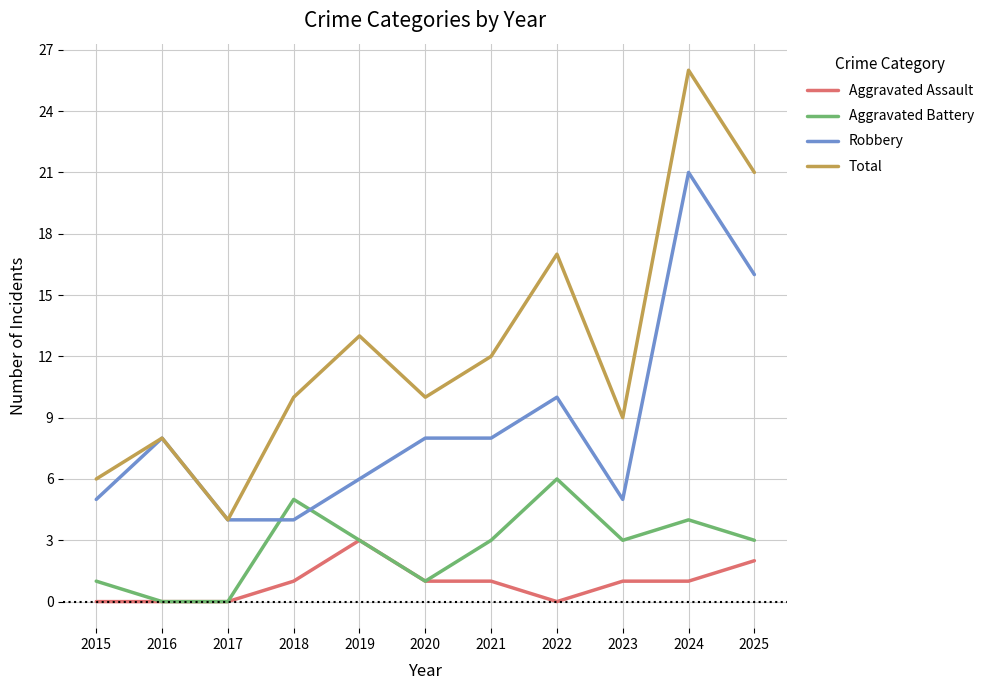

True or false: Robbery has more than 1 interior local peaks.

True